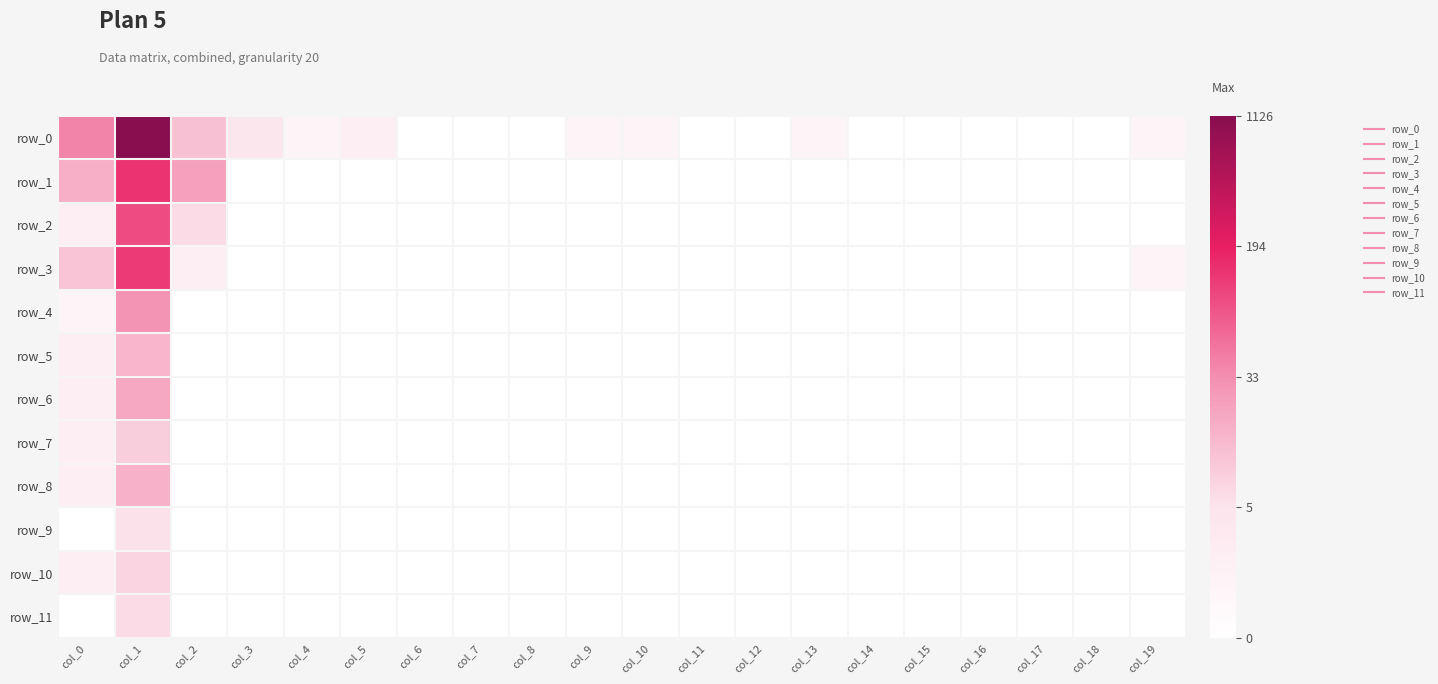

Where is row_4 nearest to the value 1?

col_0